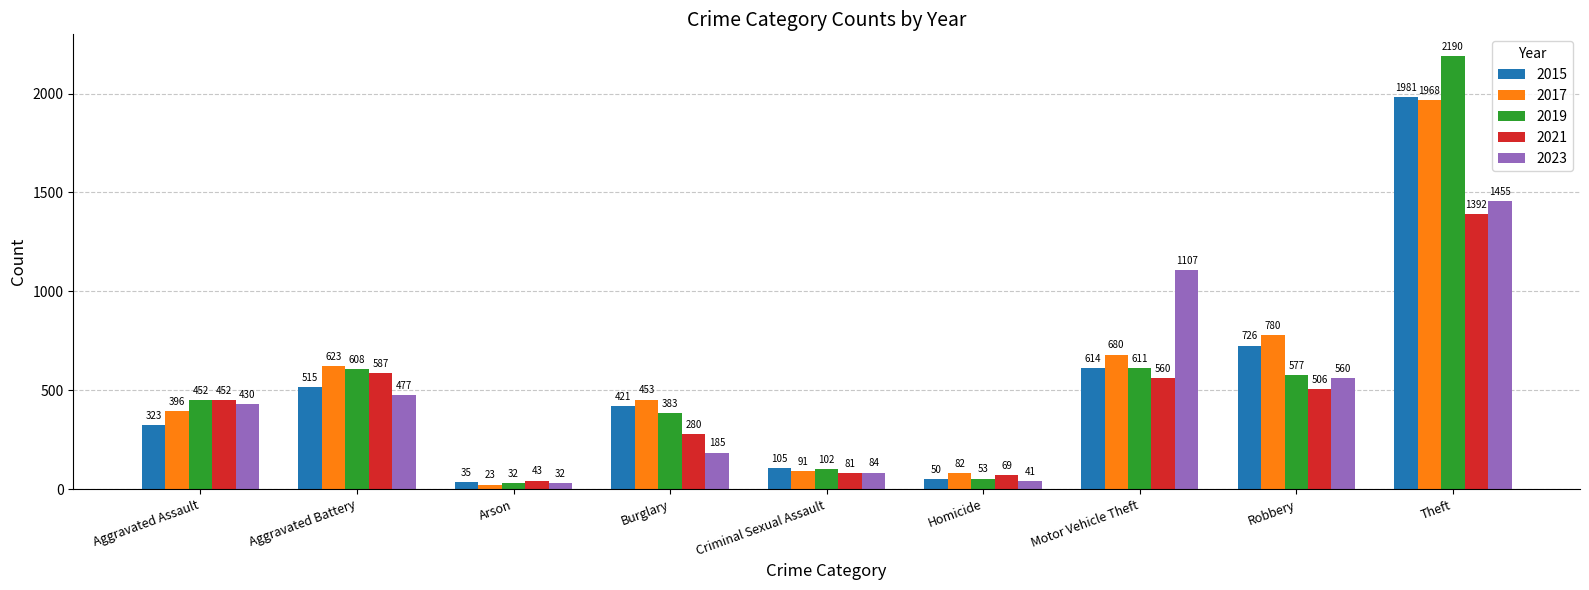

The 2021 series shows 69 at Homicide. True or false?

True